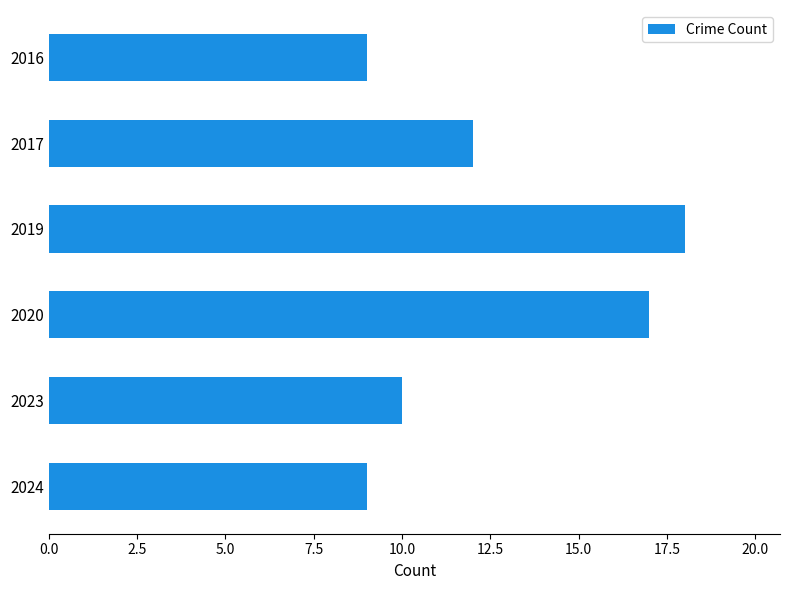

Count the number of categories in the chart.

6